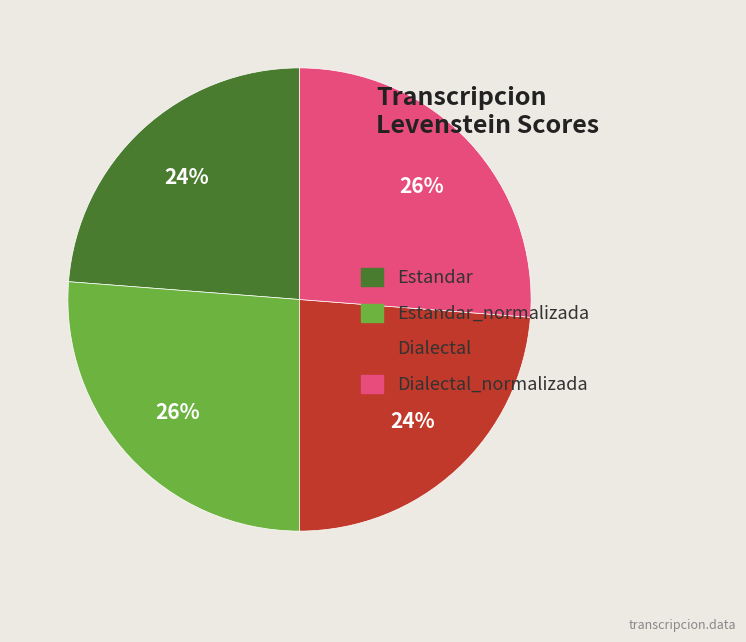

Does Dialectal account for over 50% of the chart?

No